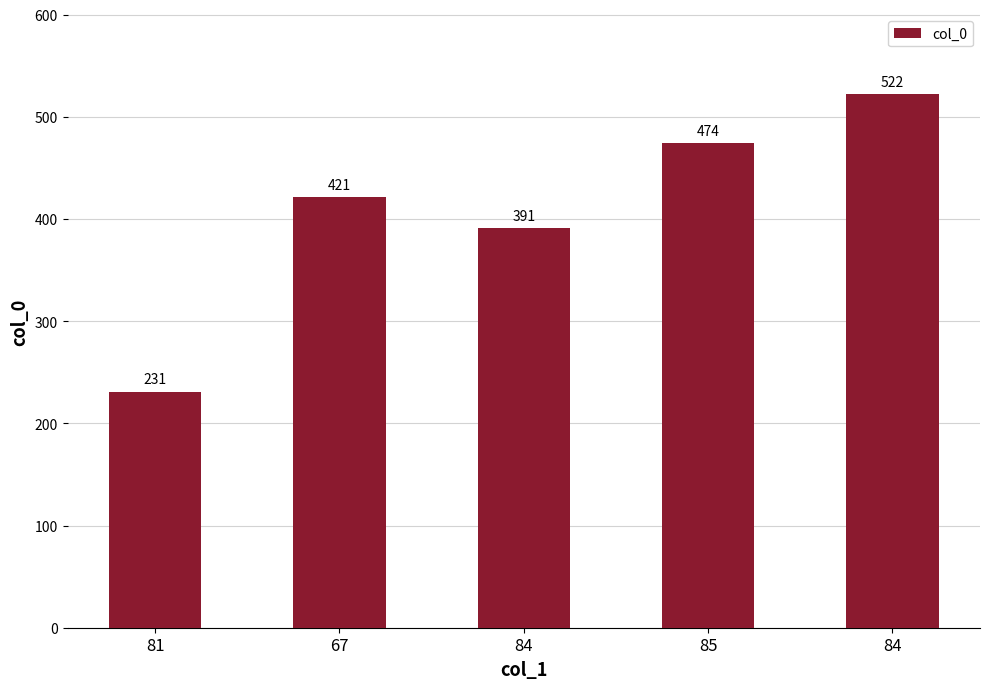

What is the change in value from 67 to 84?

+101